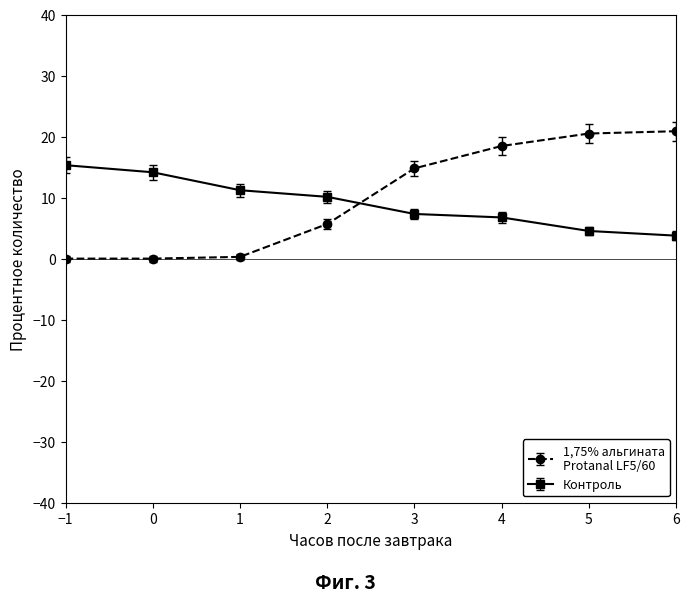

What is the maximum value shown in the chart?

20.9